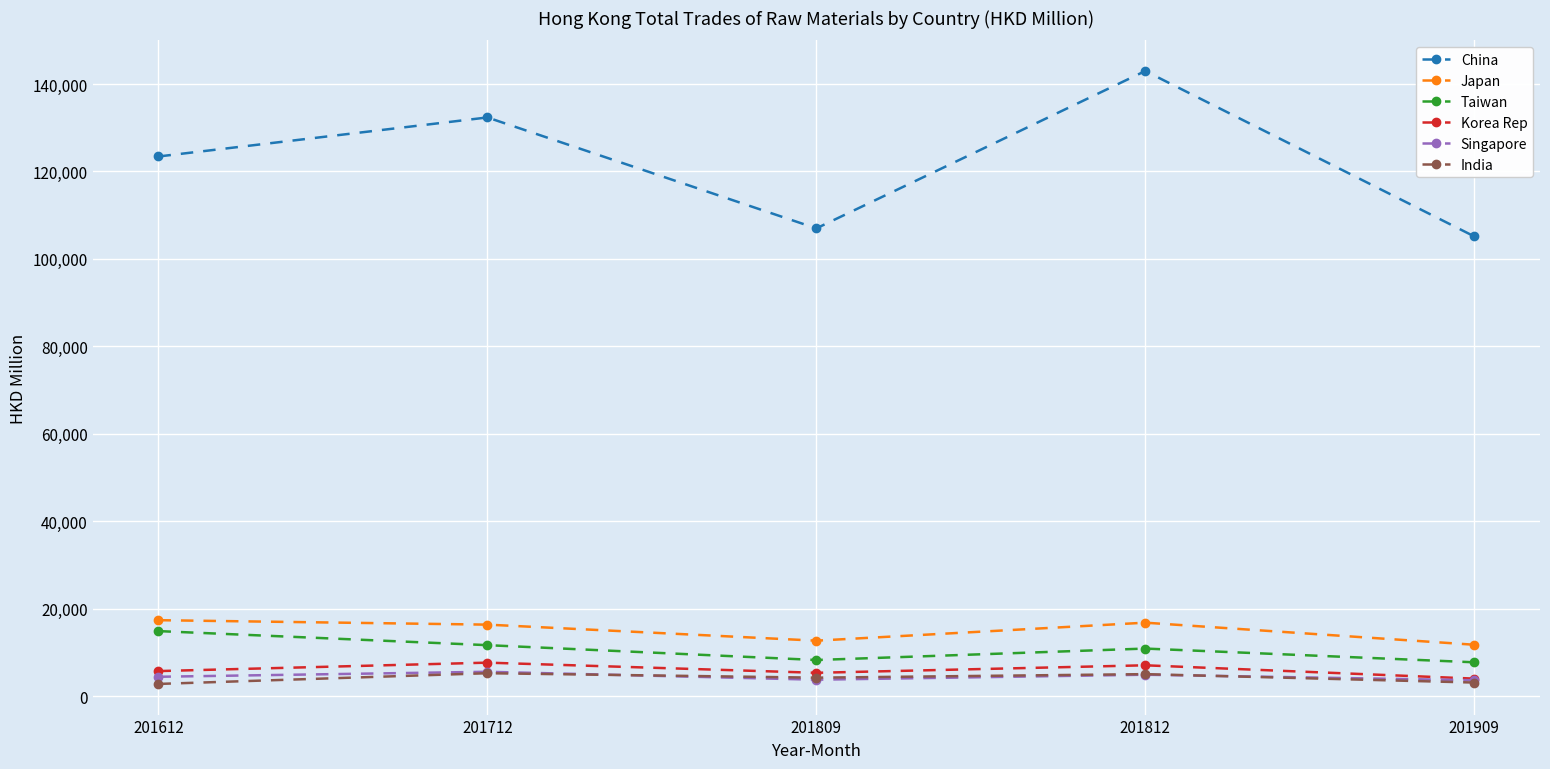

Which category has the highest value across all series?

201812